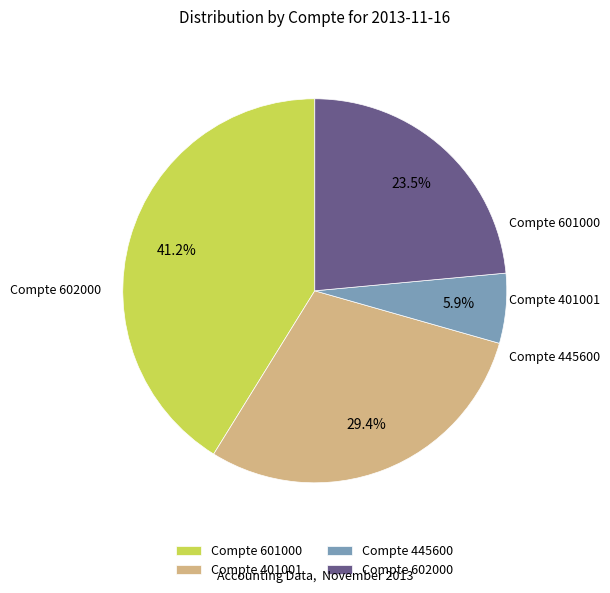

How many segments does this pie chart have?

4